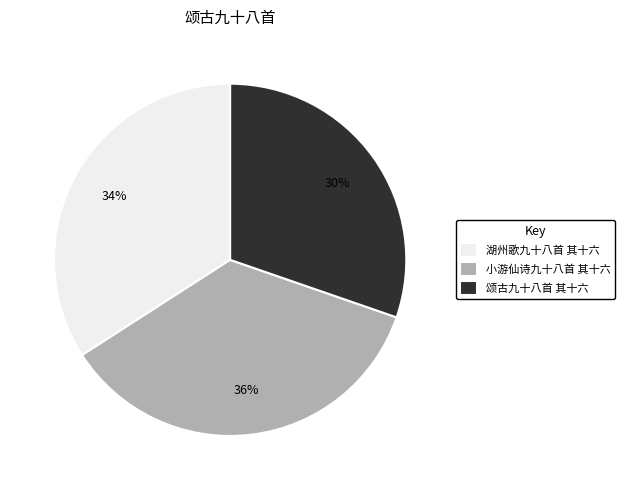

How many slices are in this pie chart?

3